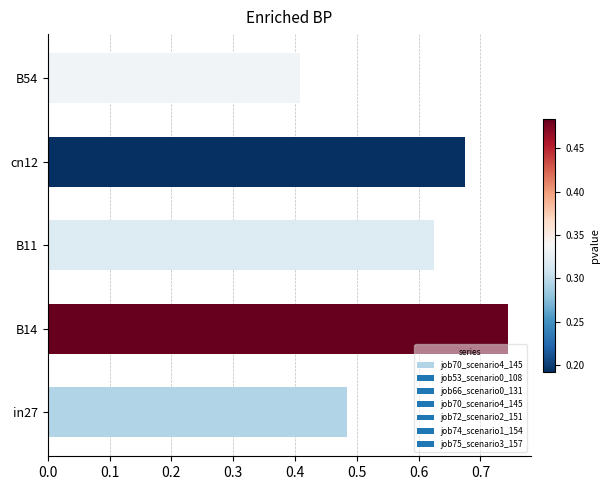

What is the difference between the maximum and minimum values?

0.3